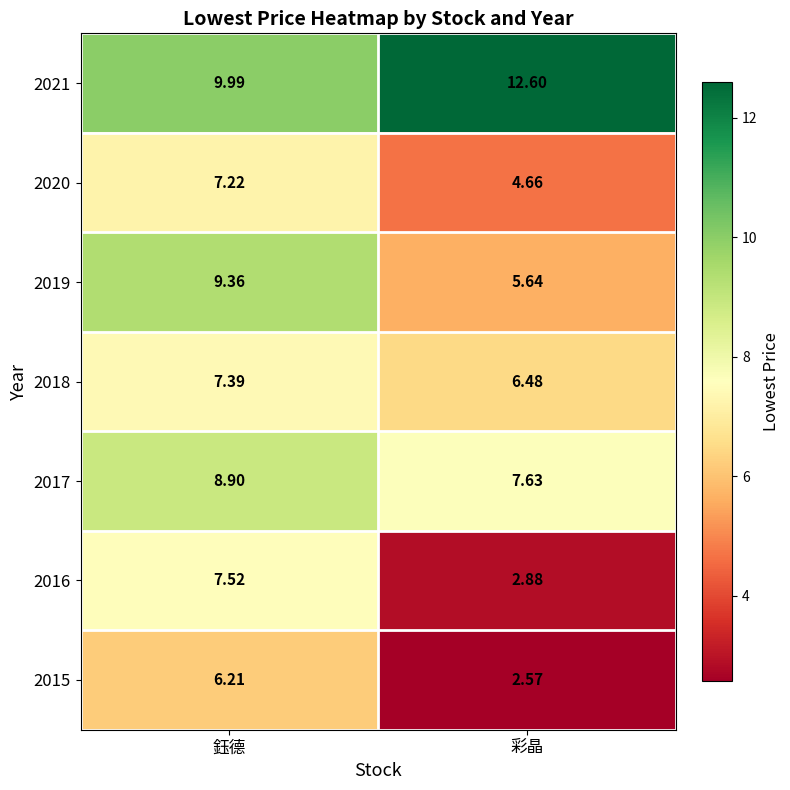

Which category has the highest value across all series?

彩晶